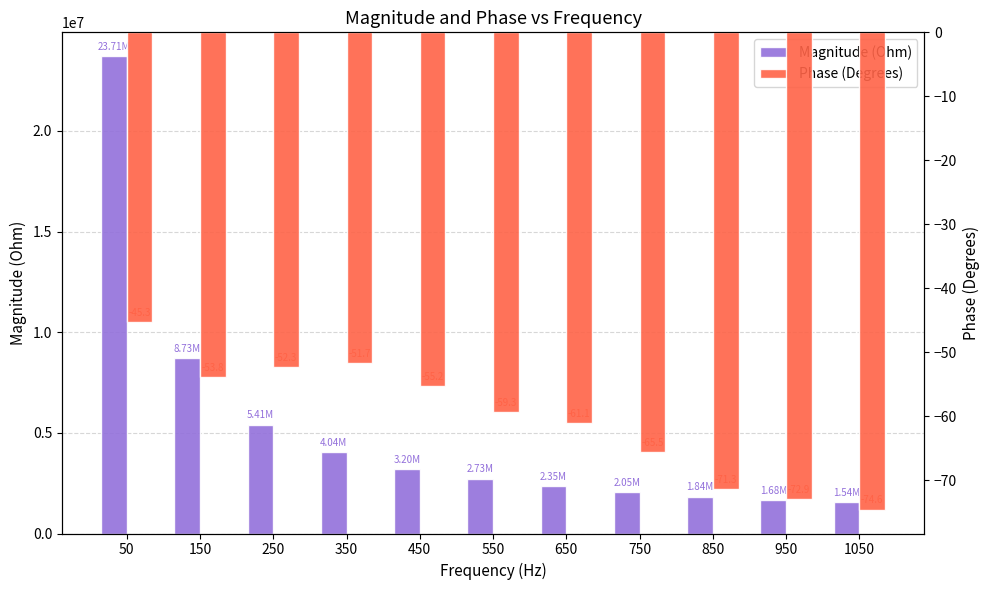

What is the value of the Phase (Degrees) bar at the 9th from the left?

-71.3